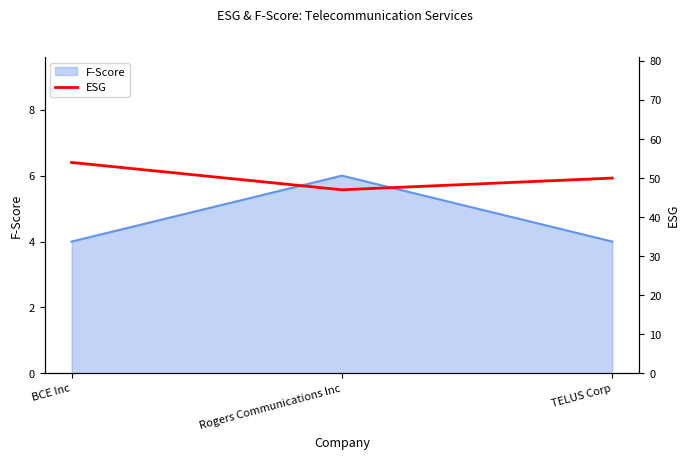

True or false: F-Score has a value of 4 at TELUS Corp.

True